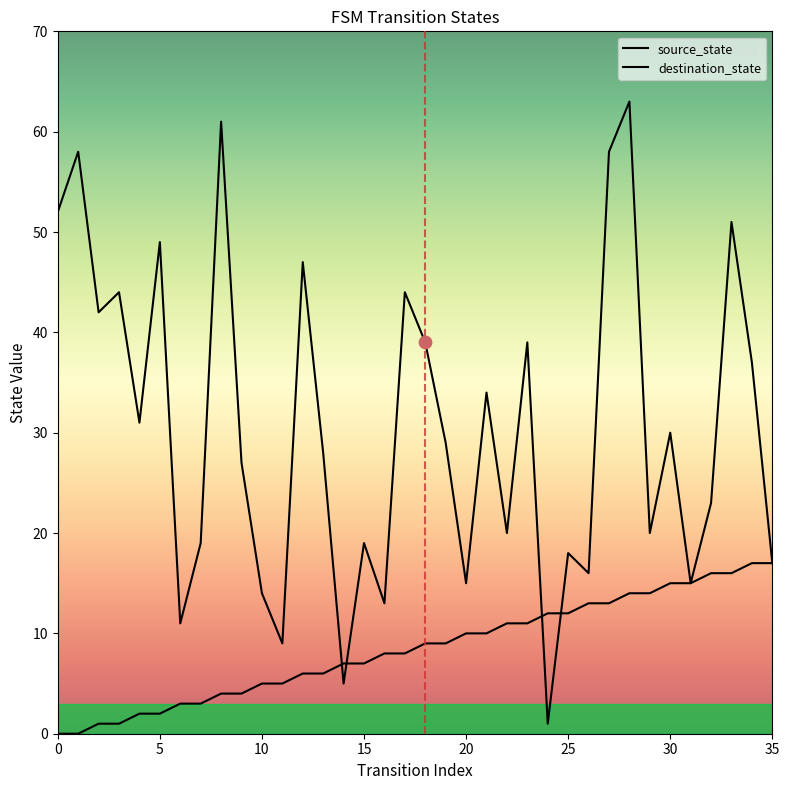

At how many categories does at least one series exceed 55?

4